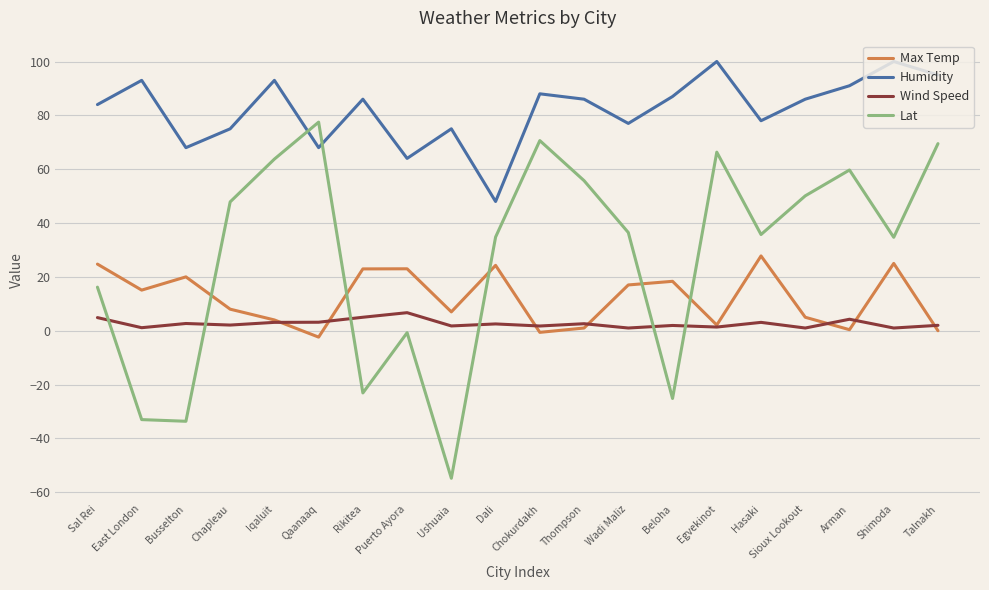

The value of Humidity at Talnakh is 95.0. True or false?

True